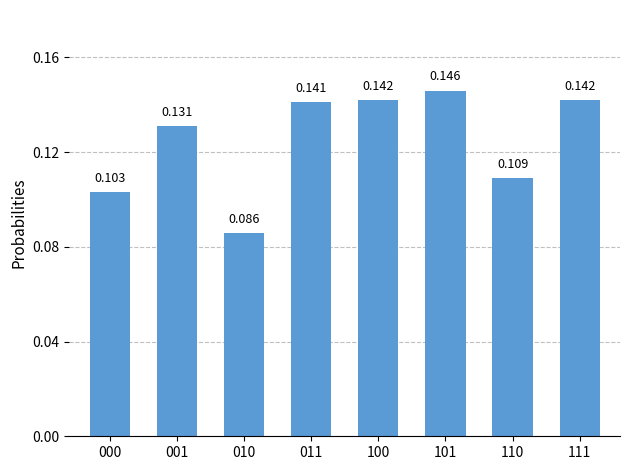

Does the chart contain stacked bars?

No